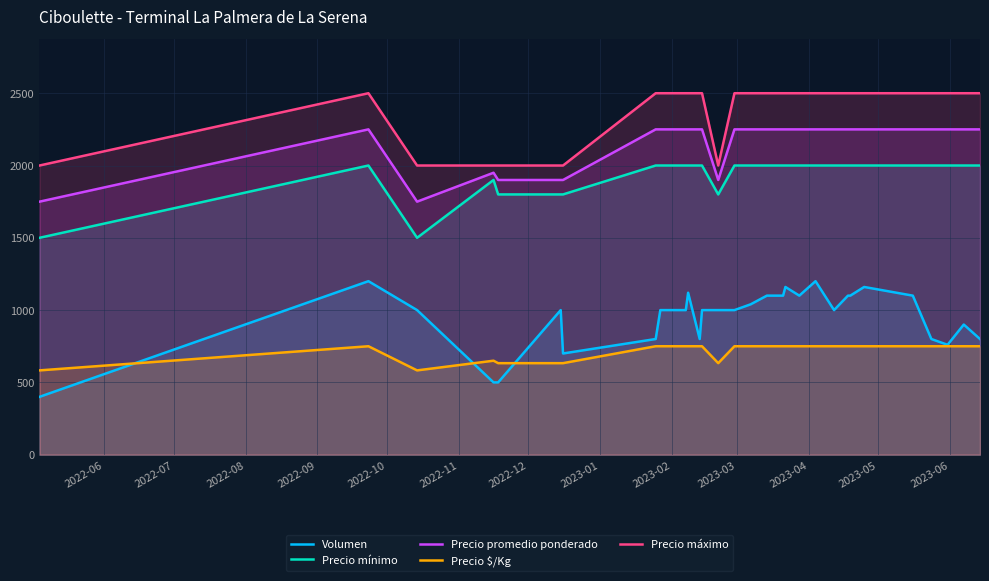

Which series has the largest total across all categories?

Precio máximo